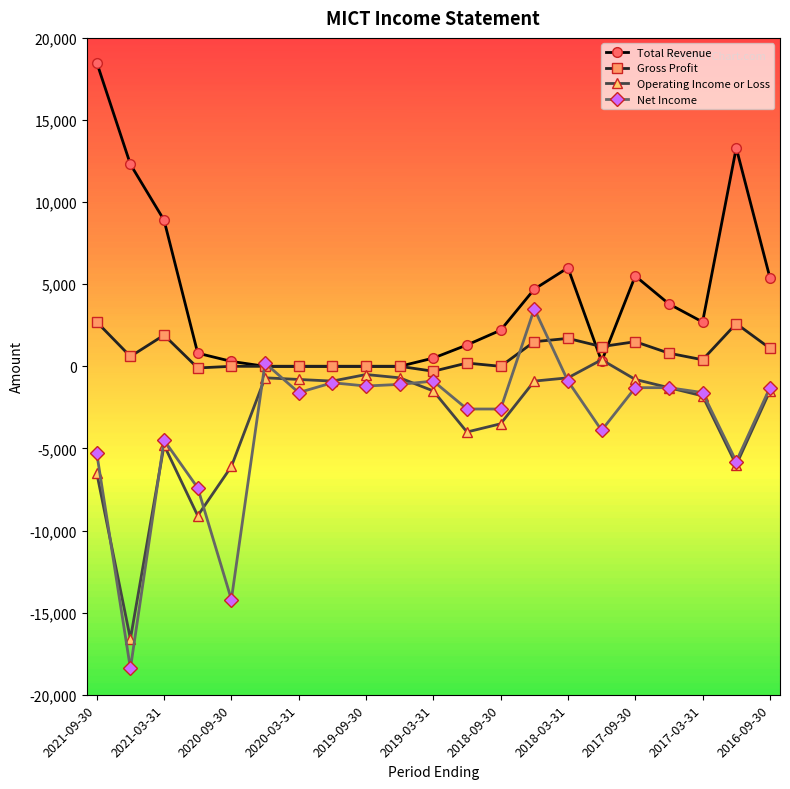

True or false: Total Revenue has more than 1 interior local peaks.

True